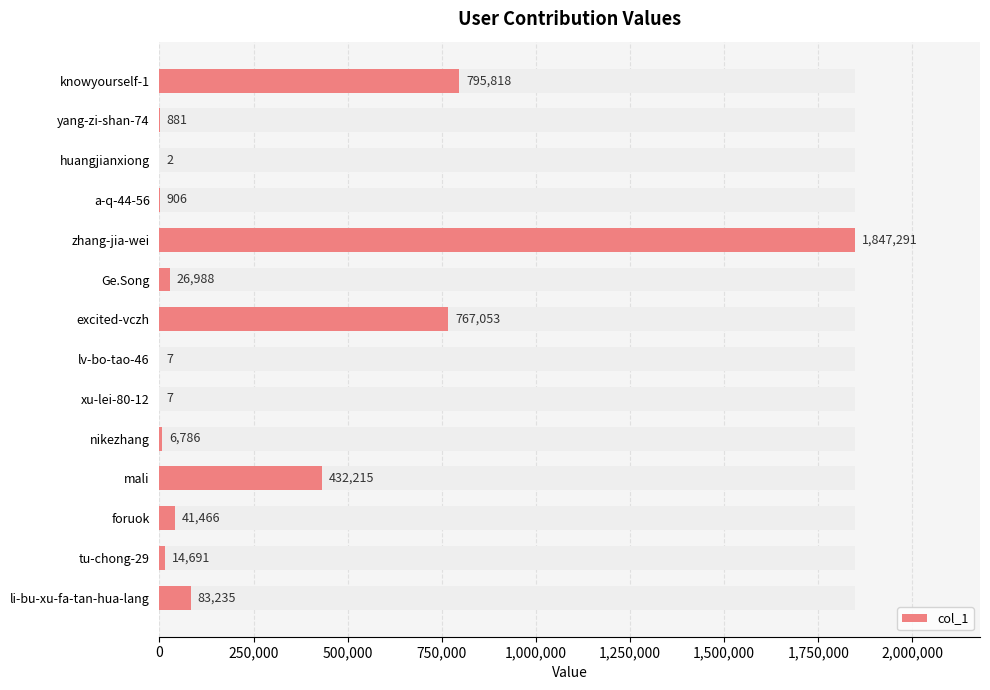

Which has a higher value, lv-bo-tao-46 or nikezhang?

nikezhang